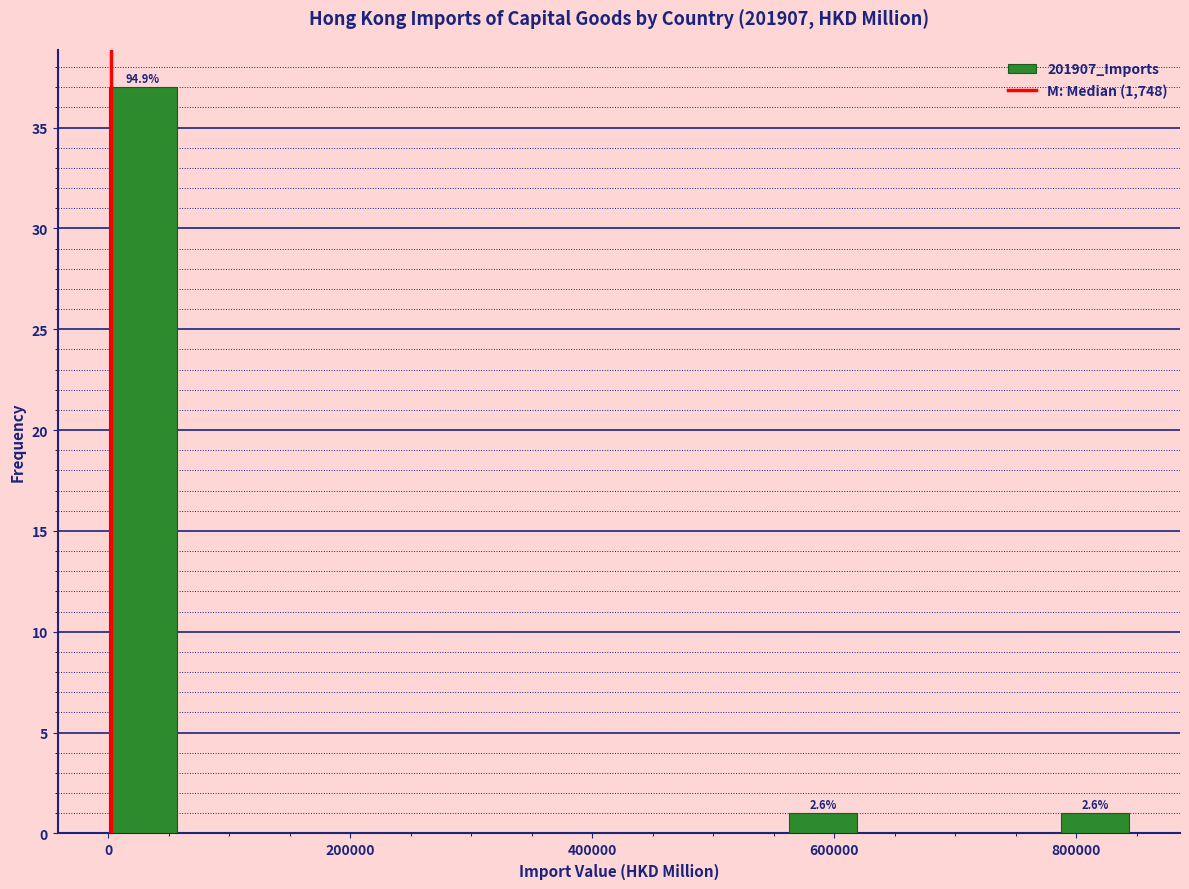

Around what value on the x-axis is the tallest bar? Give the approximate position of its centre, as read against the axis.

20000